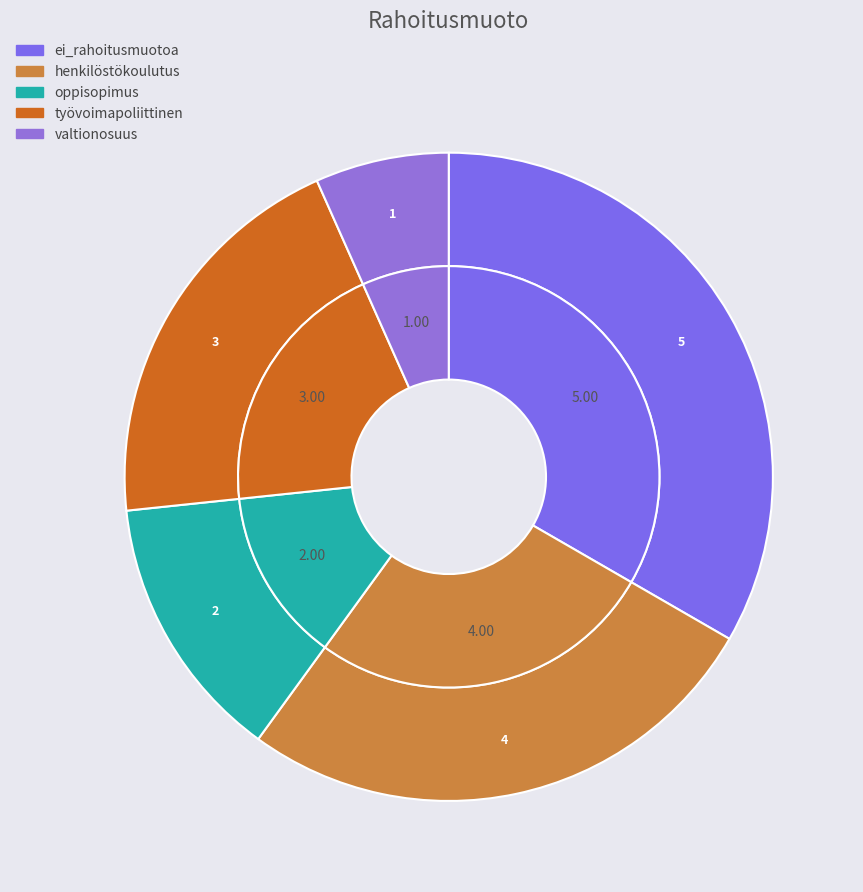

The henkilöstökoulutus slice represents 36% of the pie. True or false?

False